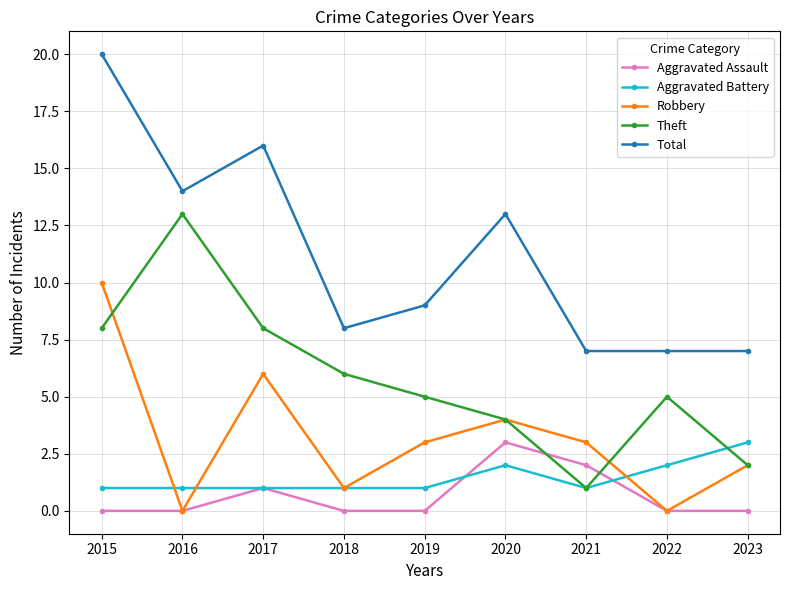

Reading left to right, what are all the values shown in this chart?

Aggravated Assault: 0	0	1	0	0	3	2	0	0
Aggravated Battery: 1	1	1	1	1	2	1	2	3
Robbery: 10	0	6	1	3	4	3	0	2
Theft: 8	13	8	6	5	4	1	5	2
Total: 20	14	16	8	9	13	7	7	7